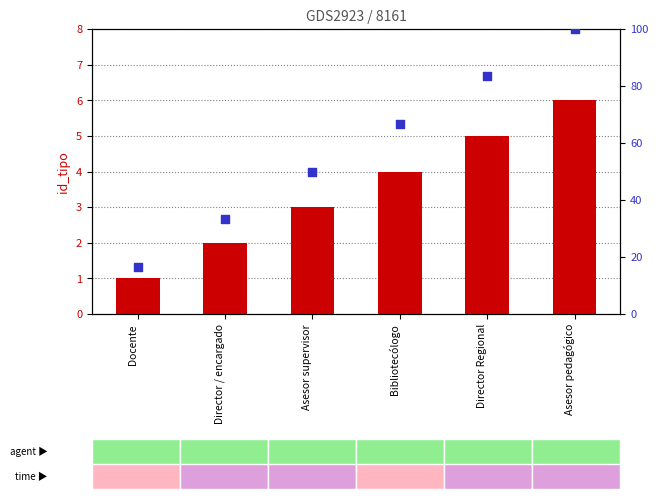

Which series reaches the minimum Y coordinate?

id_tipo